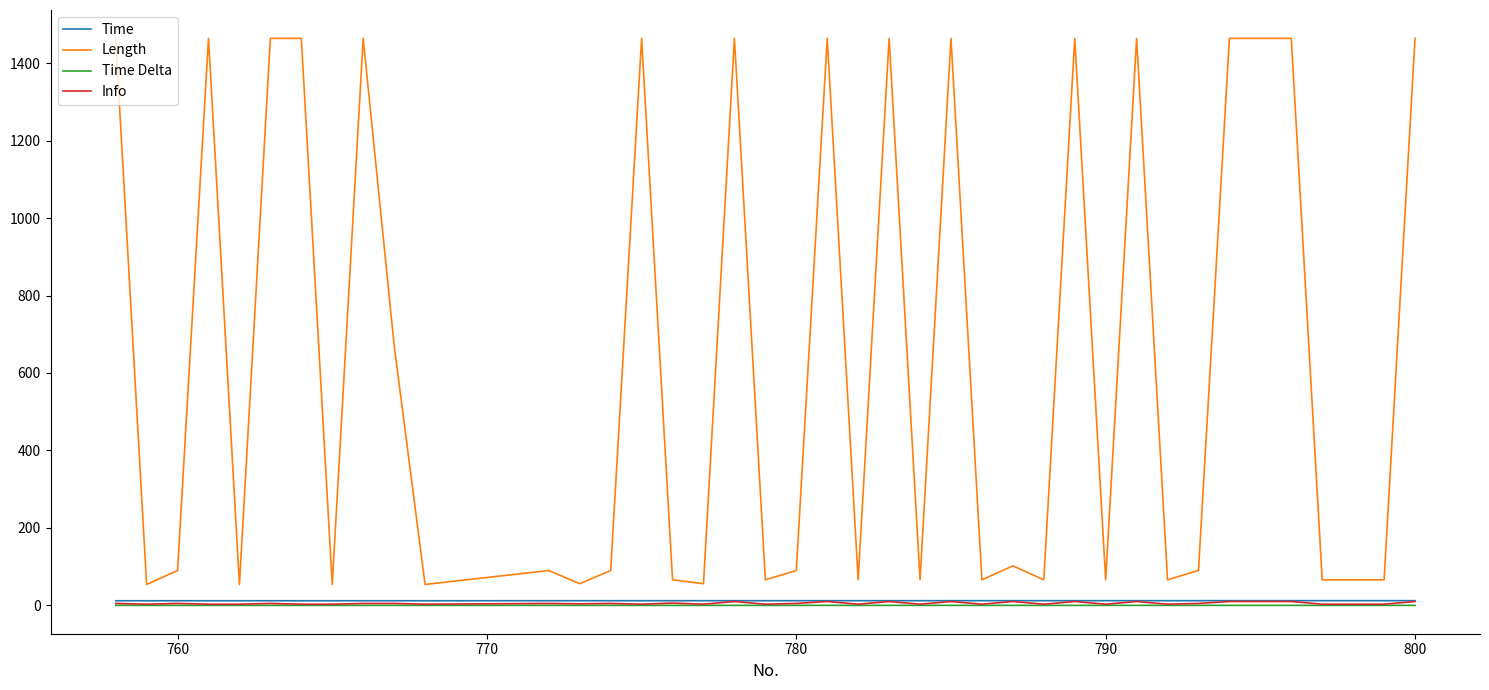

True or false: Time Delta and Info intersect in this chart.

False